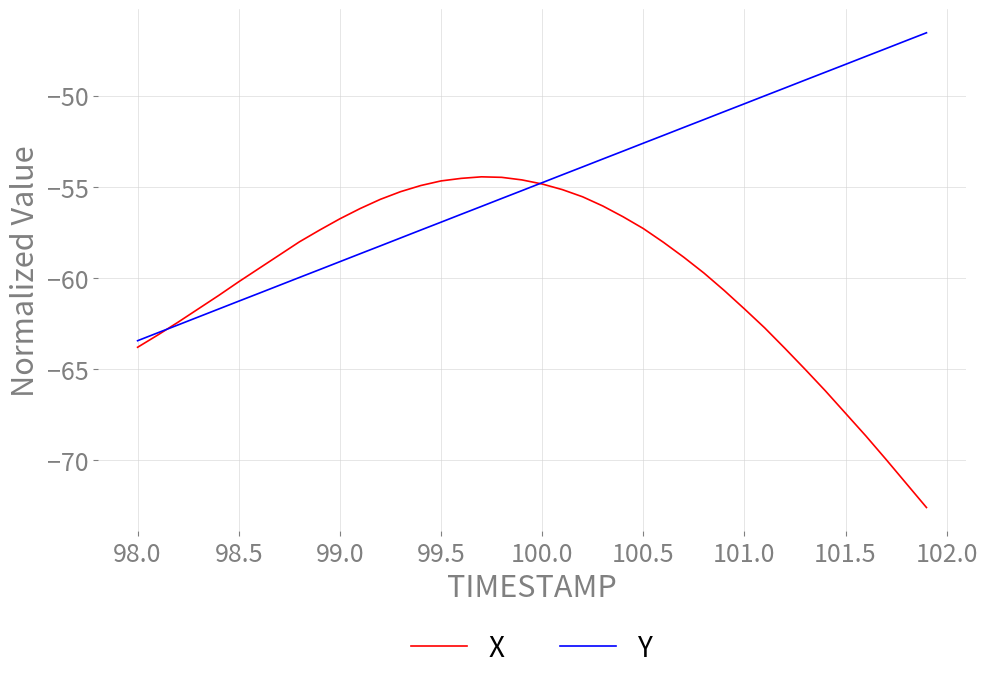

What is the sum of all Y values?

-2200.0